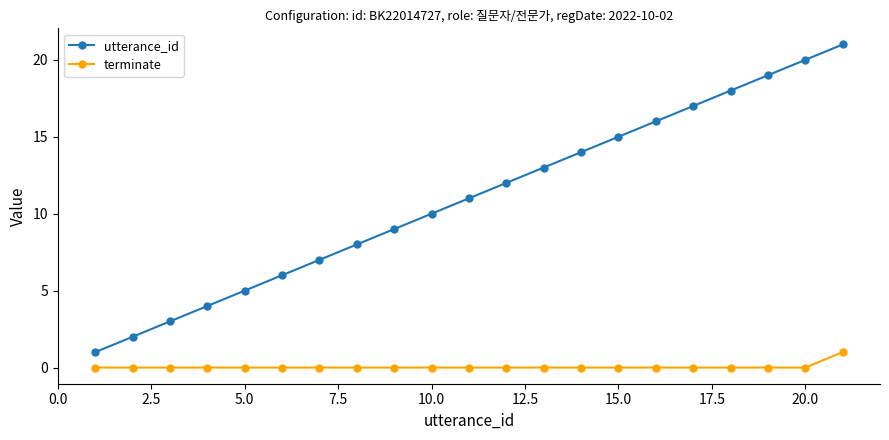

True or false: utterance_id and terminate cross at least once.

False